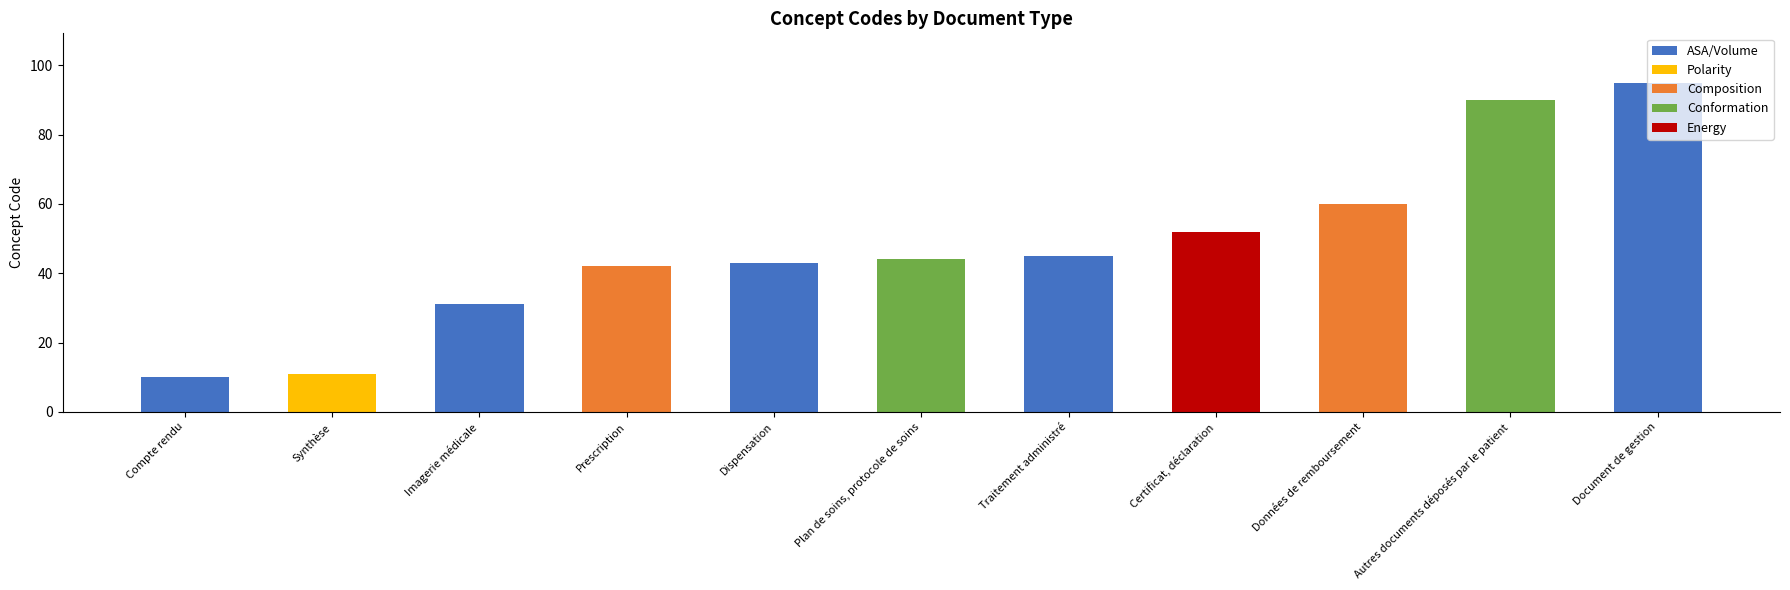

Reading right to left, extract all data points from this chart.

Document de gestion=95	Autres documents déposés par le patient=90	Données de remboursement=60	Certificat, déclaration=52	Traitement administré=45	Plan de soins, protocole de soins=44	Dispensation=43	Prescription=42	Imagerie médicale=31	Synthèse=11	Compte rendu=10